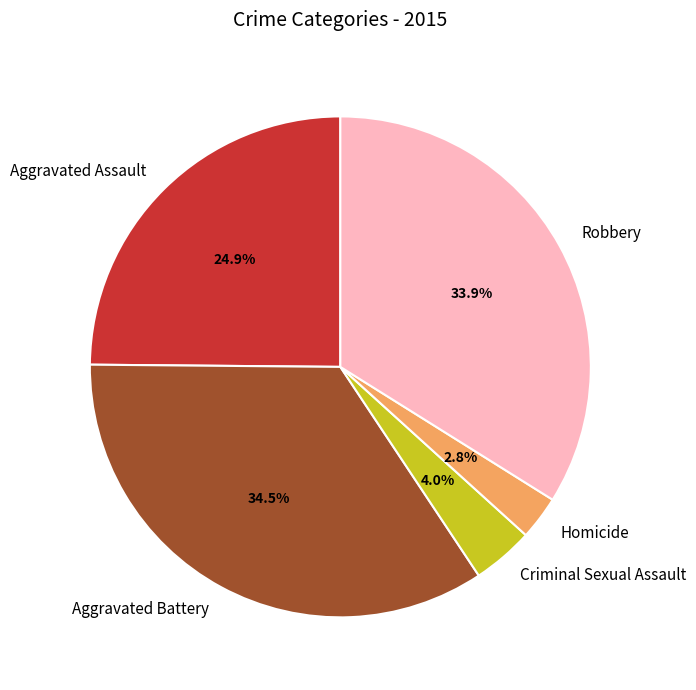

Is there any slice that represents more than half of the pie?

No